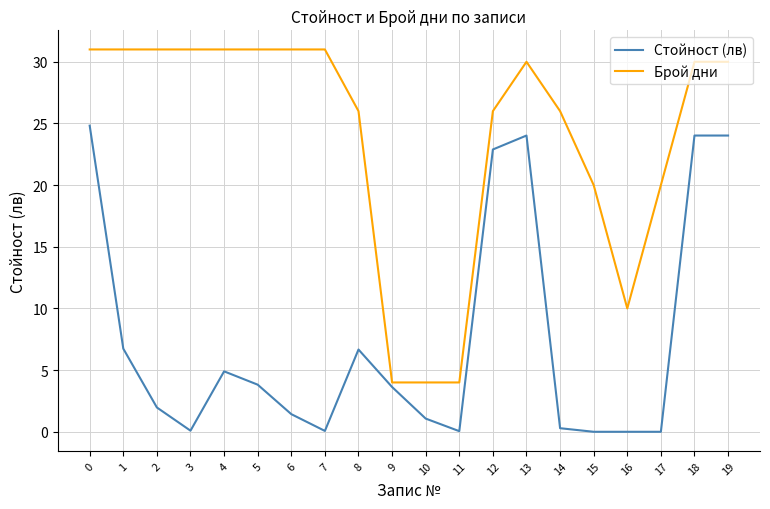

At which category does Стойност (лв) reach its first local valley?

3